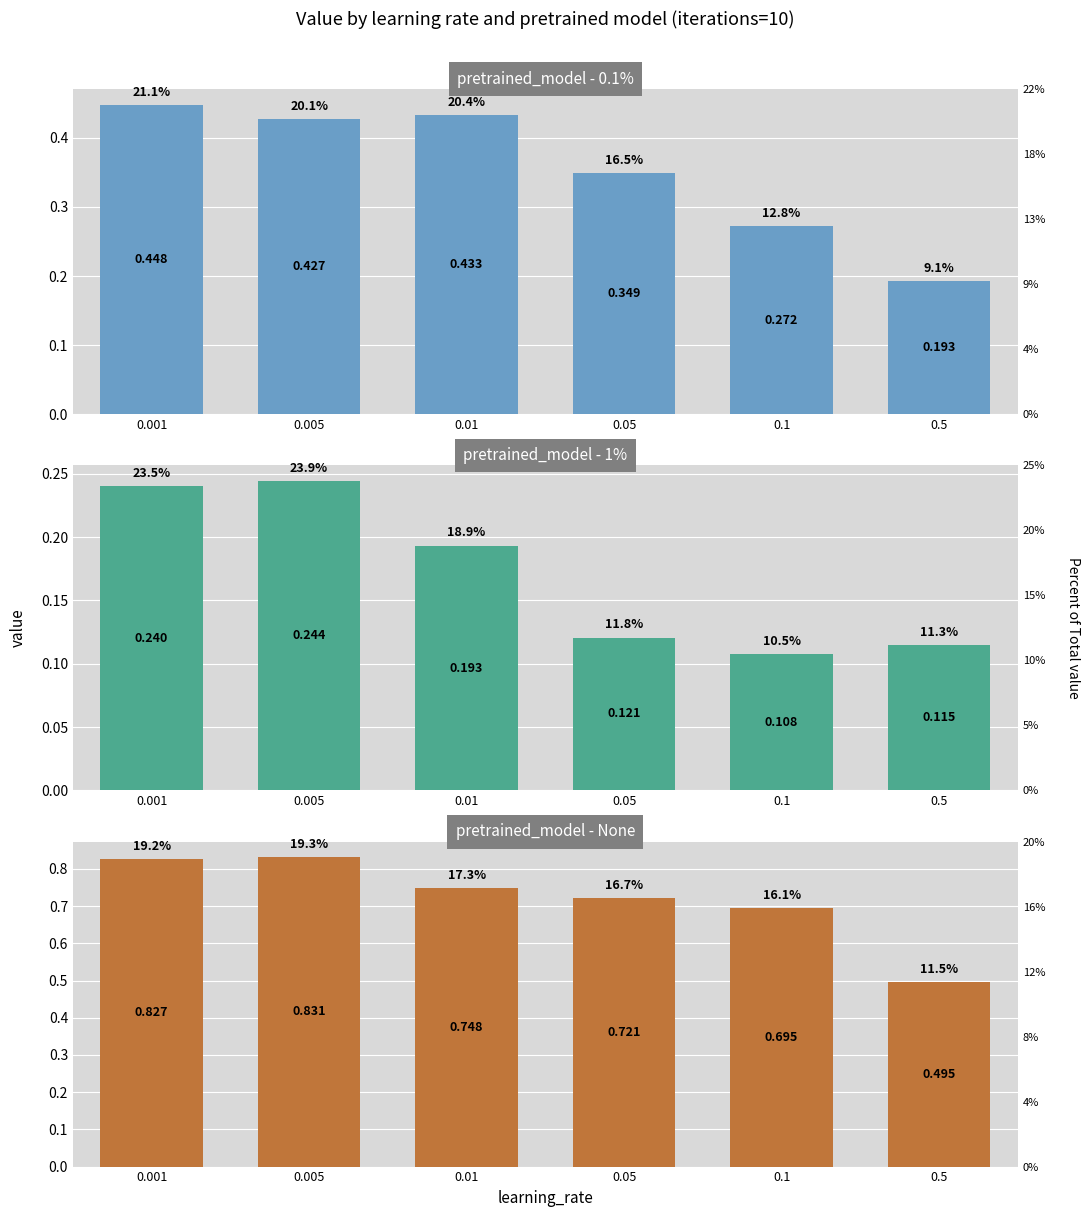

What is the maximum value for 0.1%?

0.4